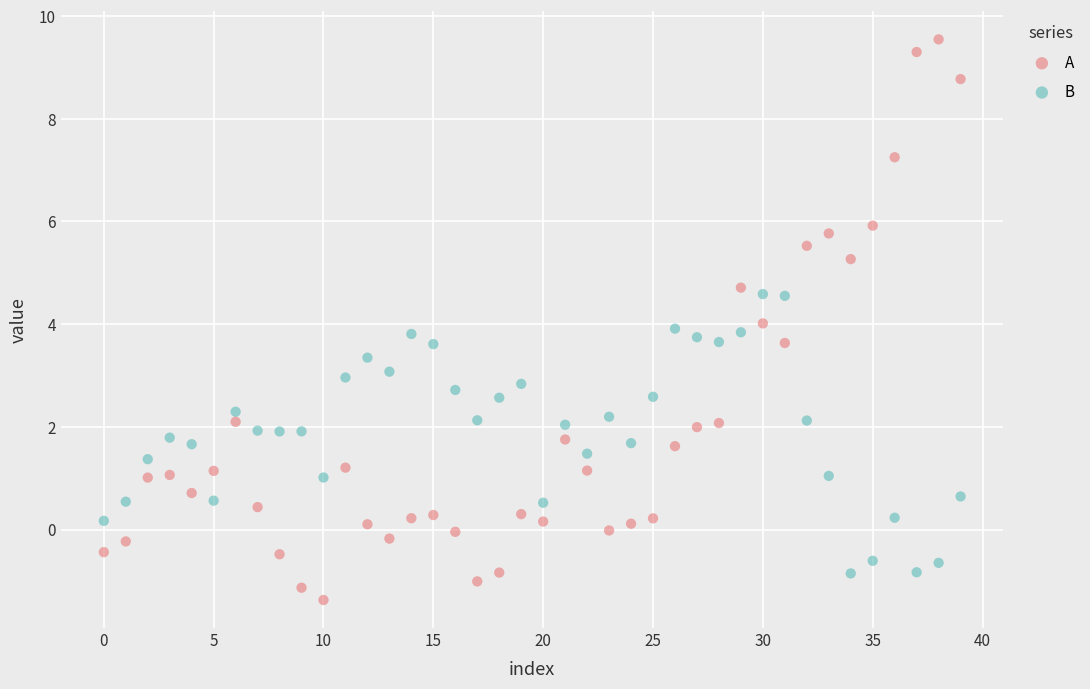

Which series reaches the minimum Y coordinate?

A